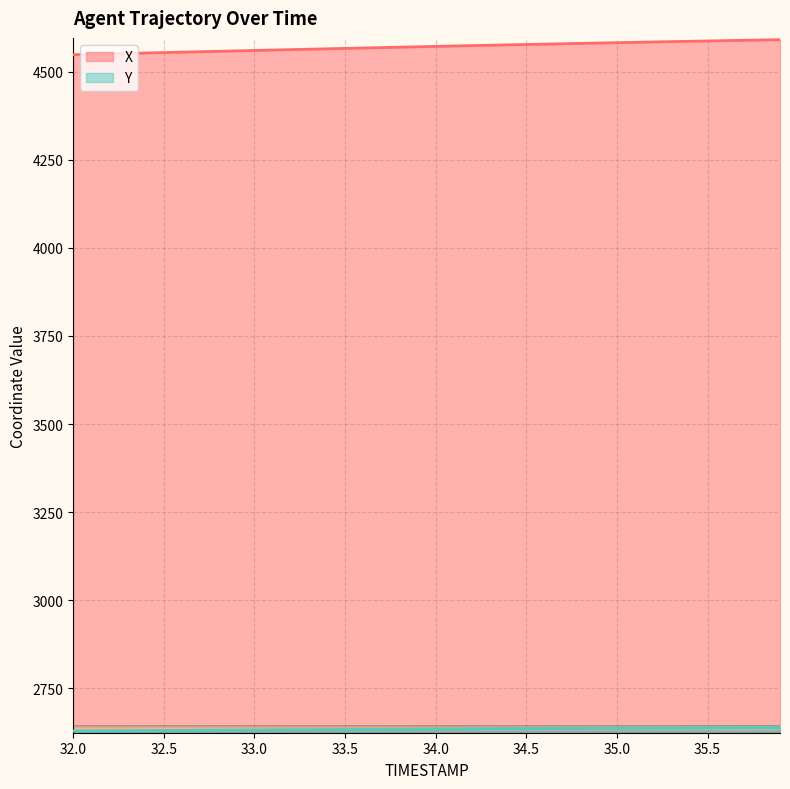

What is the difference between the X values at 34.3 and 35.7?

14.0